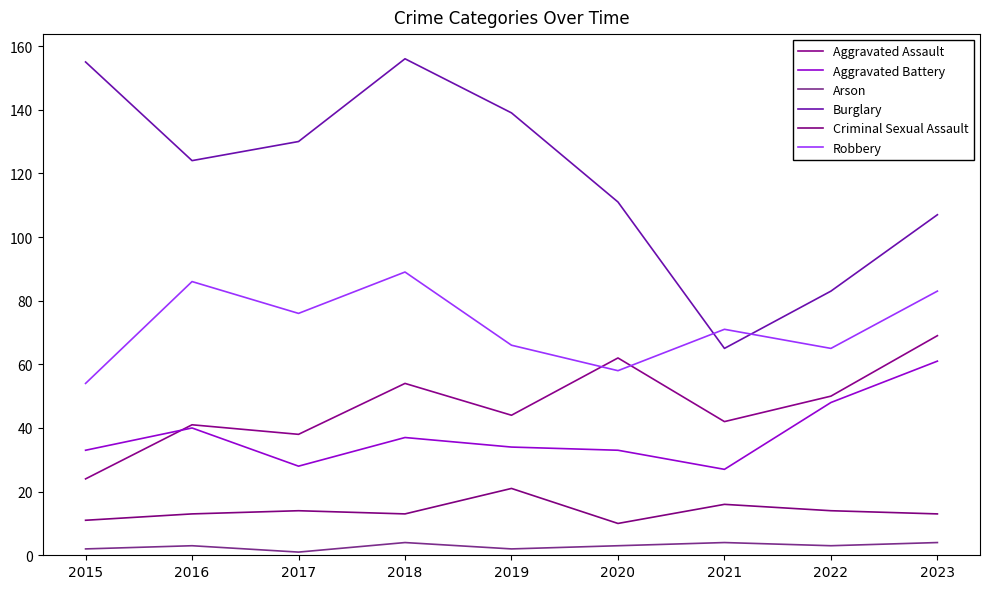

What are all the series names shown in the legend?

Aggravated Assault, Aggravated Battery, Arson, Burglary, Criminal Sexual Assault, Robbery